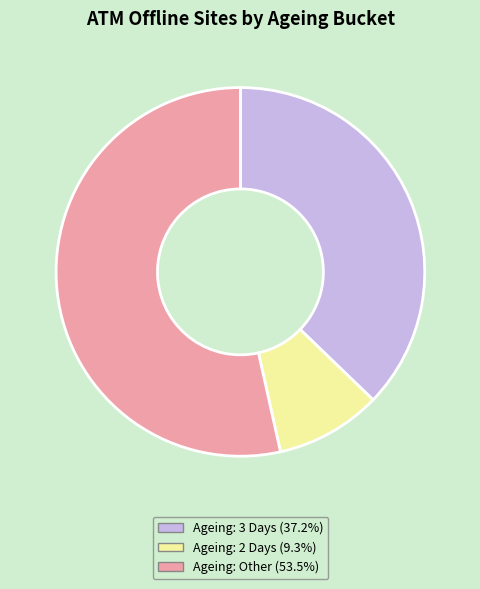

Is there any slice that represents more than half of the pie?

Yes